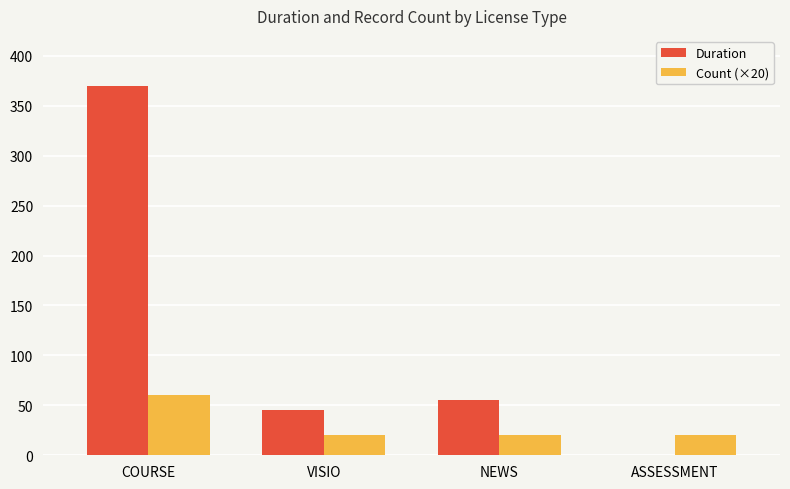

Are the bars grouped side by side (vs. stacked)?

Yes